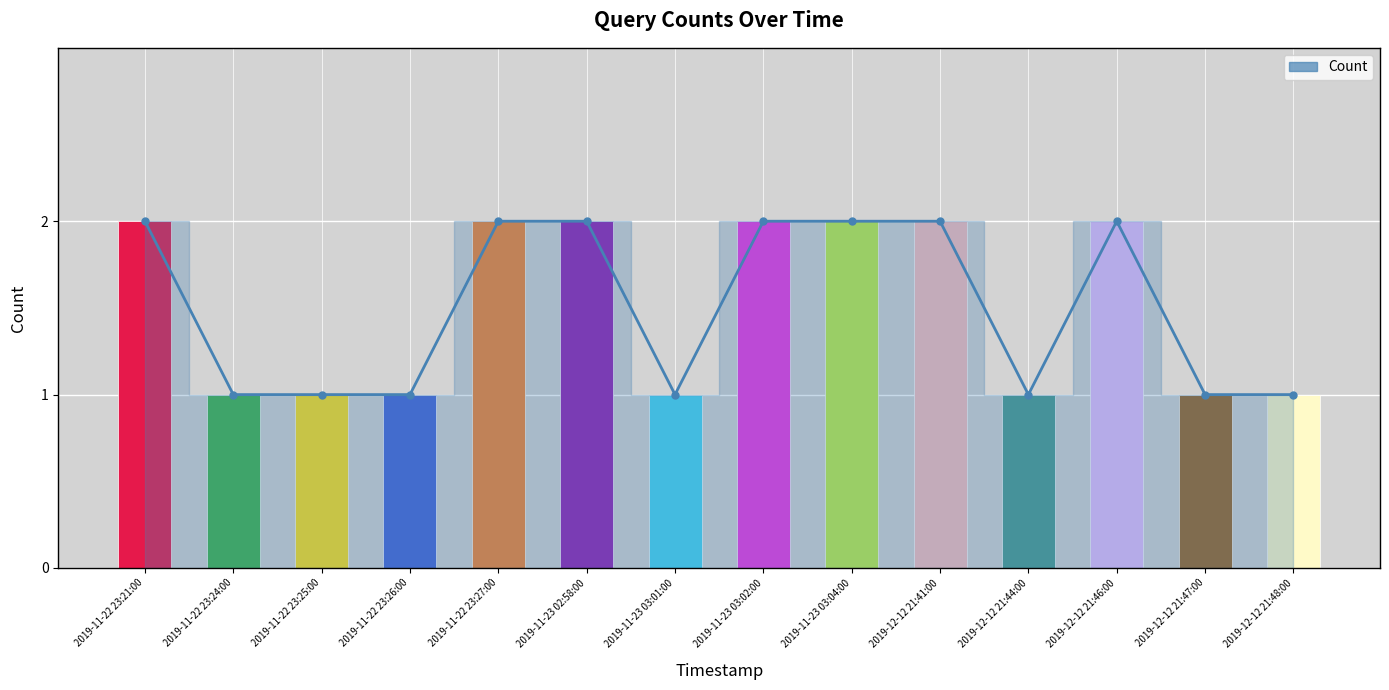

Are the bars grouped side by side (vs. stacked)?

No